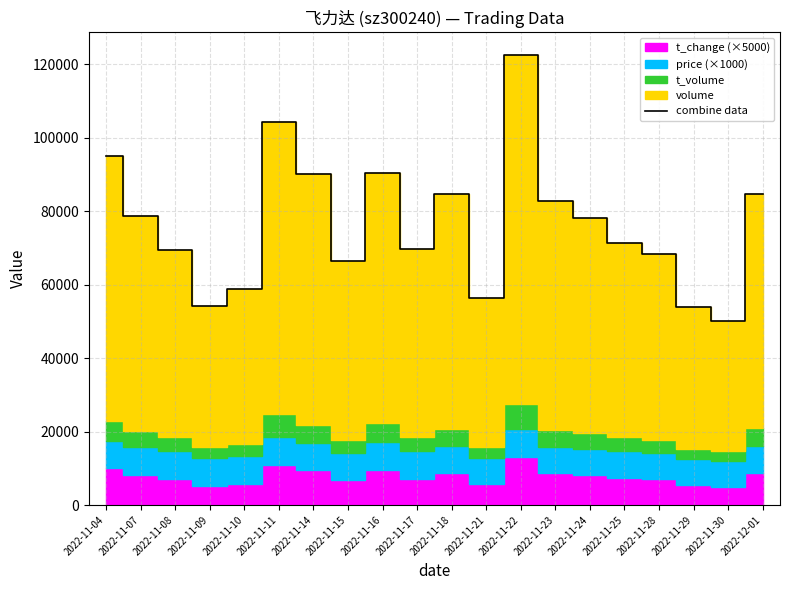

Rank the categories by value from lowest to highest.

2022-11-30, 2022-11-29, 2022-11-09, 2022-11-21, 2022-11-10, 2022-11-15, 2022-11-28, 2022-11-08, 2022-11-17, 2022-11-25, 2022-11-24, 2022-11-07, 2022-11-23, 2022-12-01, 2022-11-18, 2022-11-14, 2022-11-16, 2022-11-04, 2022-11-11, 2022-11-22